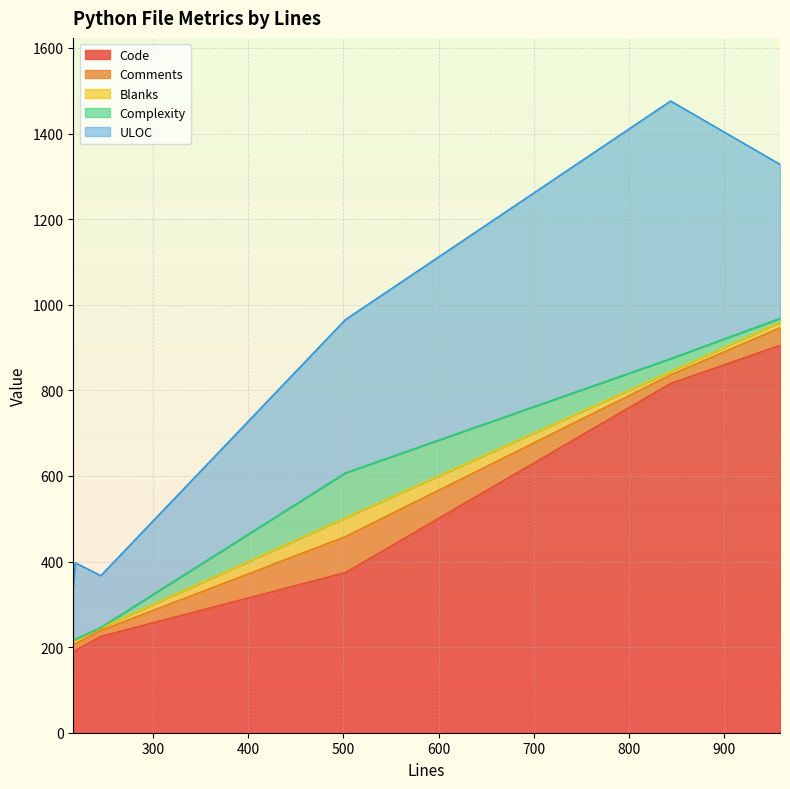

True or false: Comments has more than 0 points higher than both neighbors.

True